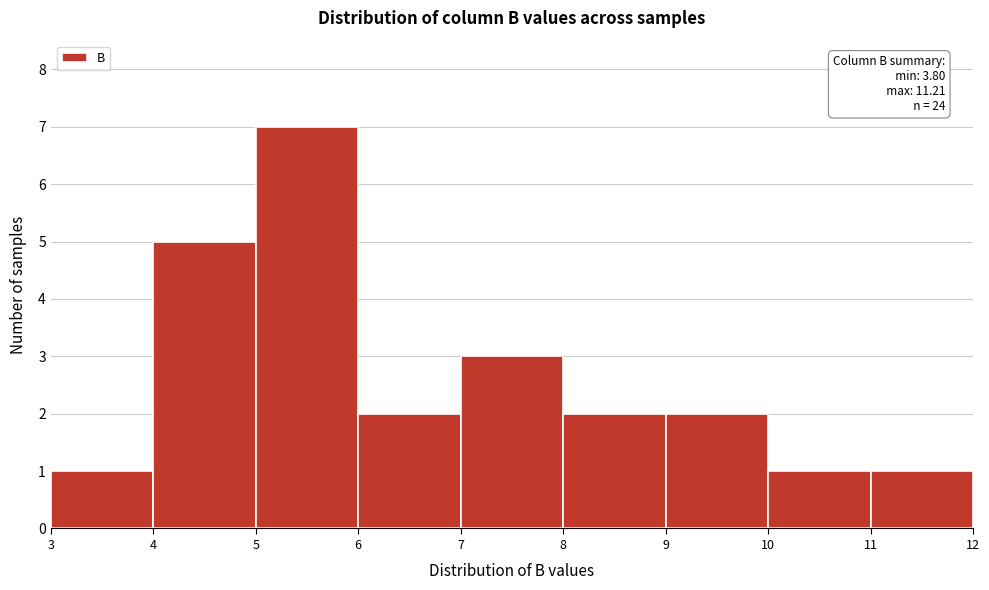

Which range on the x-axis has the tallest bar?

5 to 6